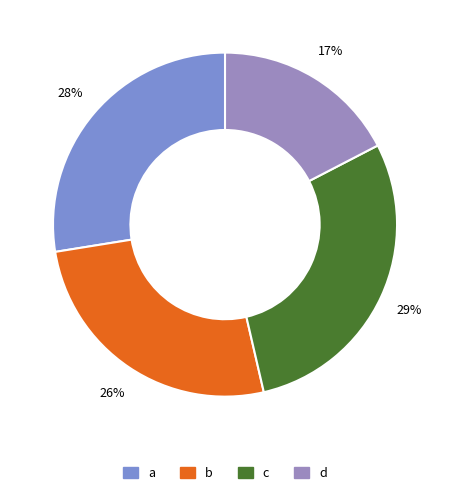

The b slice represents 34% of the pie. True or false?

False